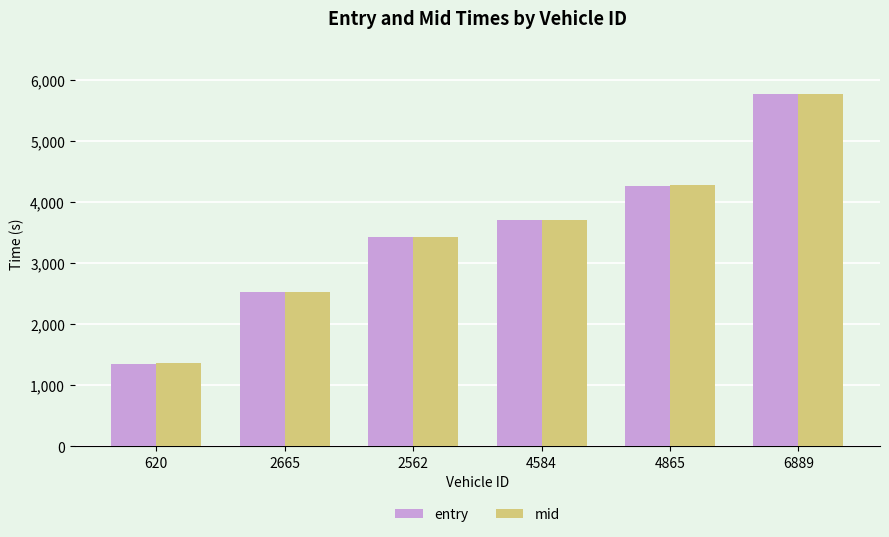

Reading left to right, what are all the values shown in this chart?

entry: 620=1355.6	2665=2527.8	2562=3426.2	4584=3702.0	4865=4267.1	6889=5767.1
mid: 620=1362.4	2665=2534.5	2562=3433.1	4584=3708.3	4865=4272.1	6889=5773.3